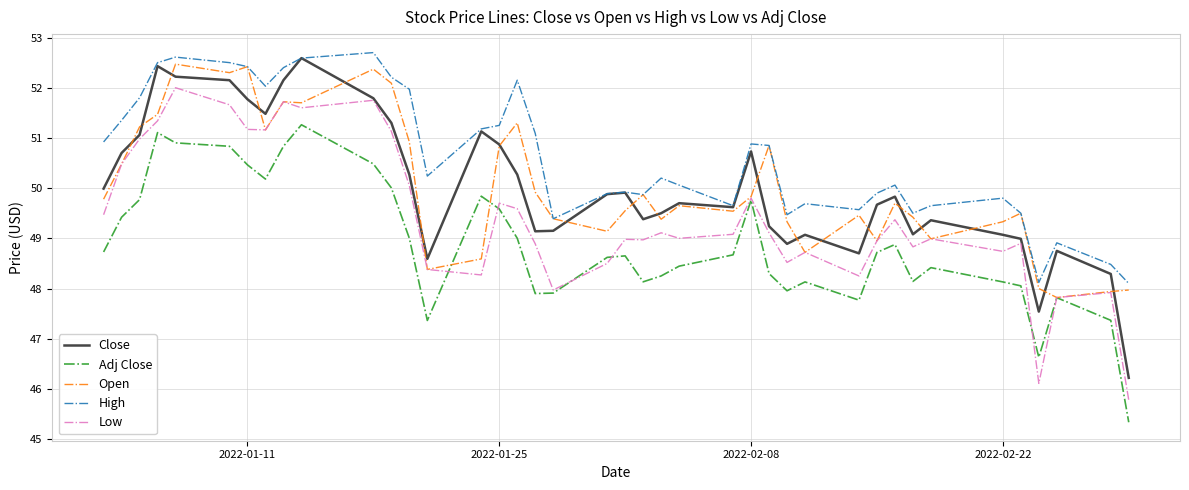

True or false: High and Low intersect in this chart.

False